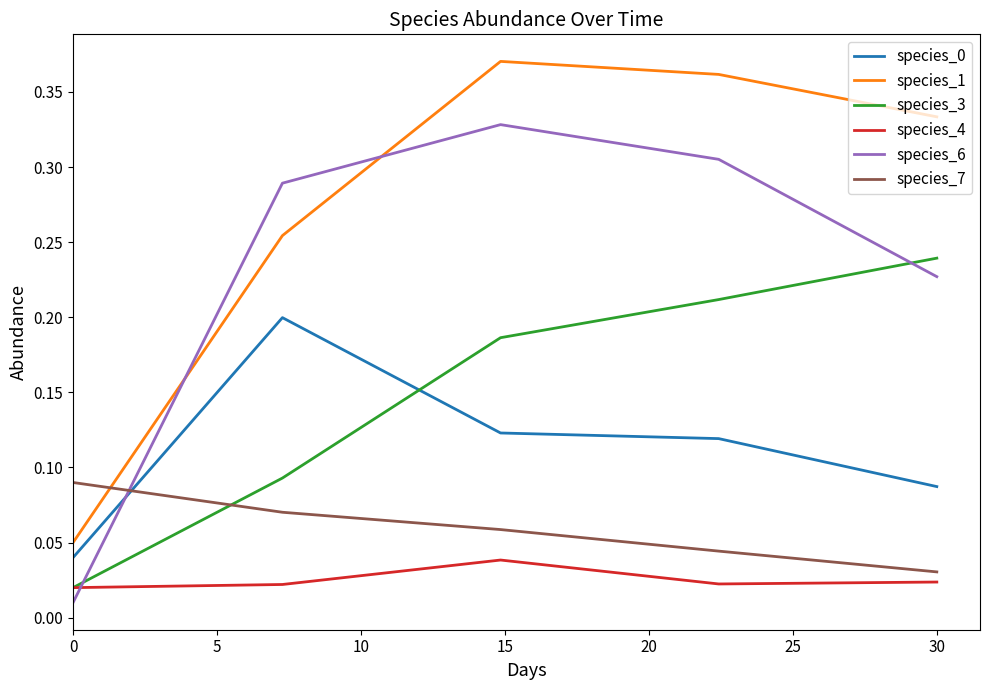

Which series ends up on top after the final intersection of species_0 and species_6?

species_6